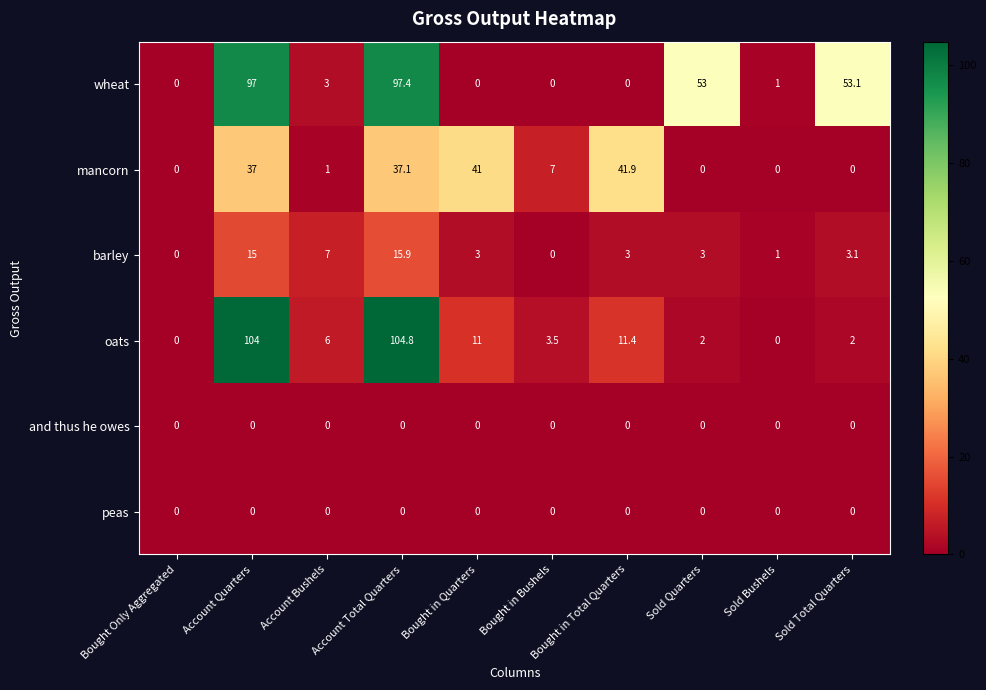

Read the oats value at Account Quarters.

104.0